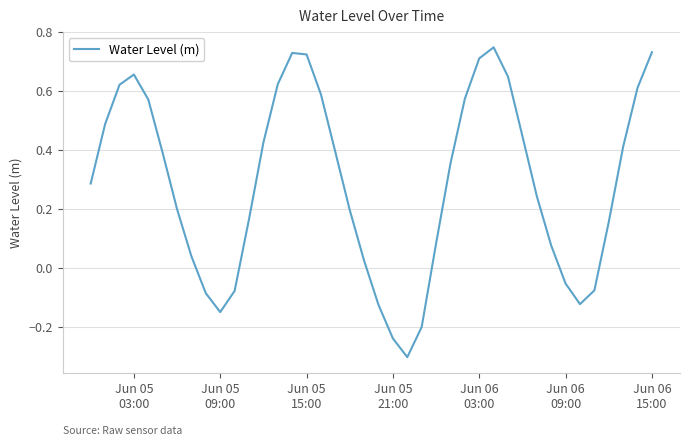

What is the difference between the maximum and minimum values?

1.1